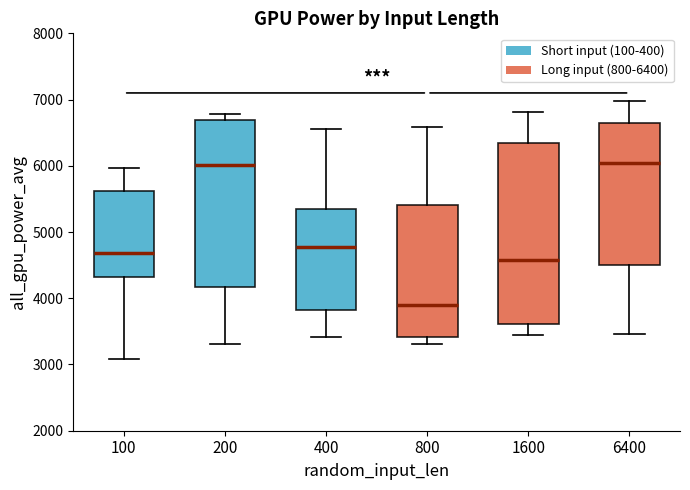

Which box is the tallest, from its lower edge to its upper edge?

1600